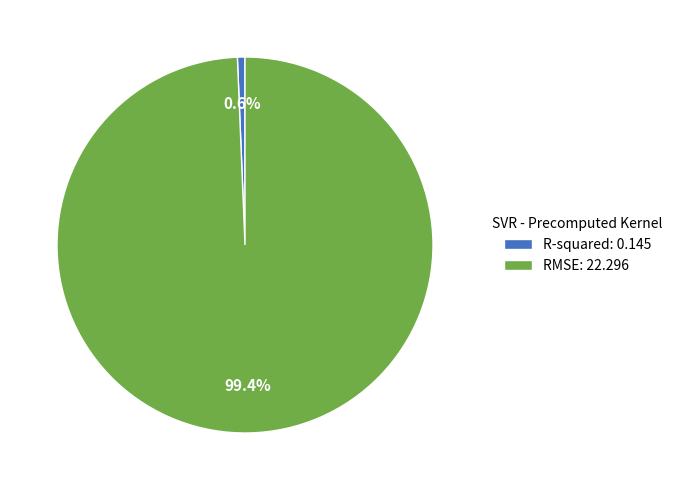

What percentage is NOT represented by R-squared?

99.4%